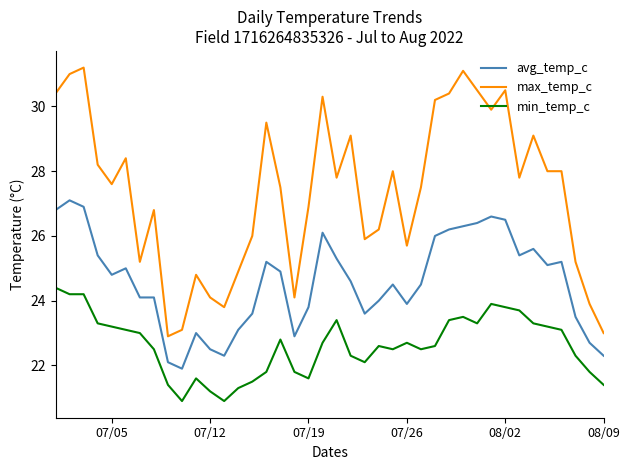

At how many categories does at least one series exceed 30?

9